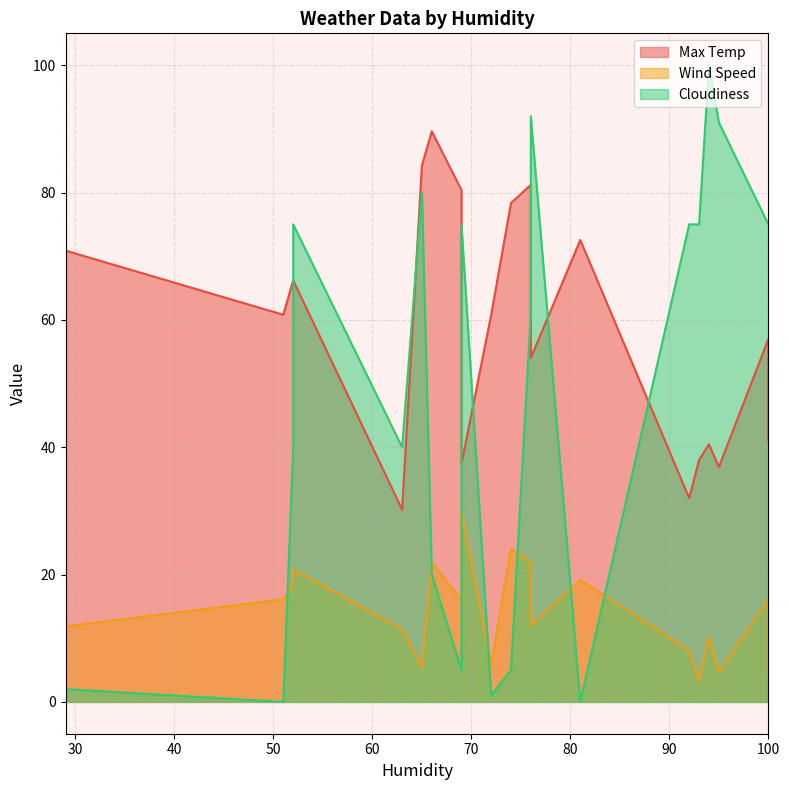

Between 63 and 69, which is larger?

69